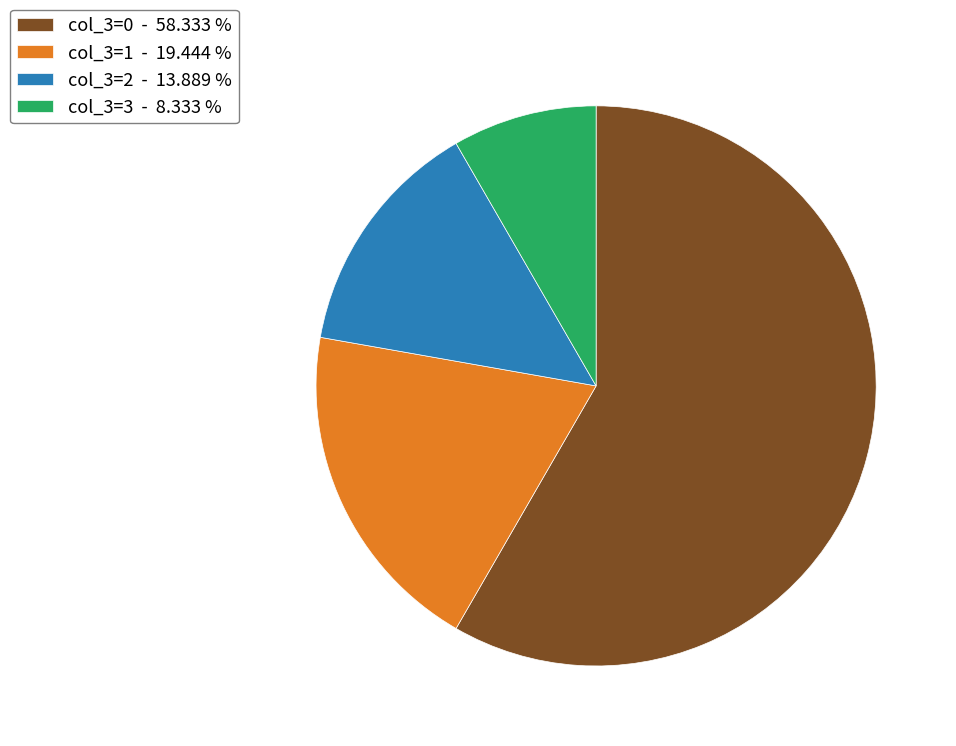

What is the smallest slice in the pie chart?

col_3=3 - 8.333 %